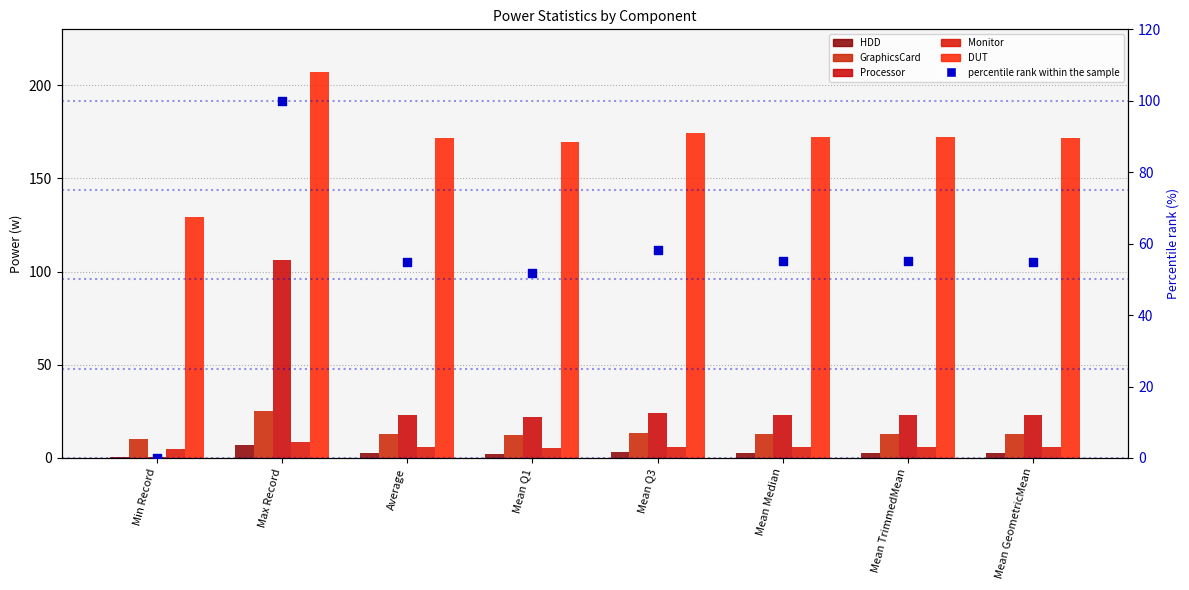

At how many categories does at least one series exceed 65?

8